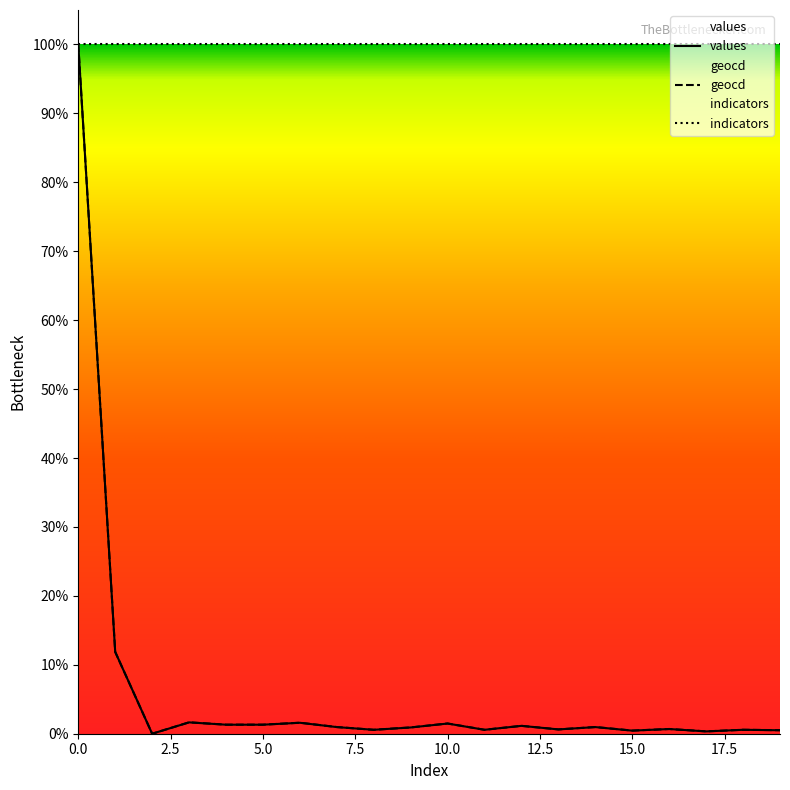

Is it true that values equals 12134.0 at 0?

False